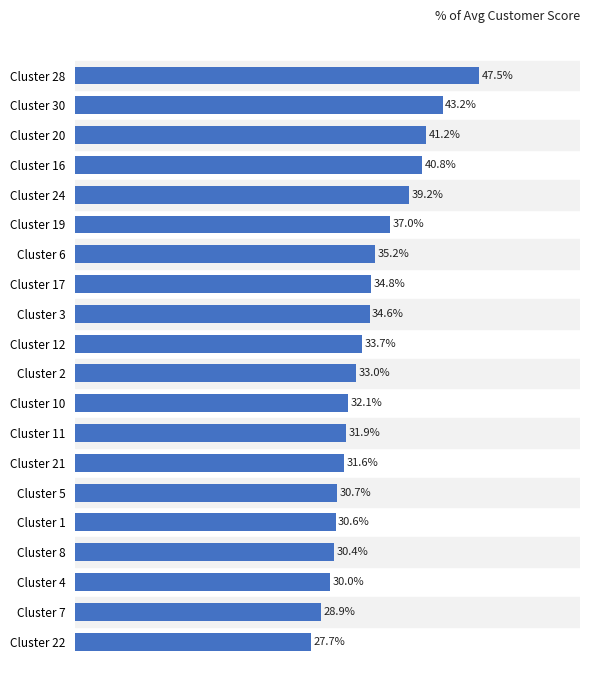

Between Cluster 16 and Cluster 28, which is larger?

Cluster 28